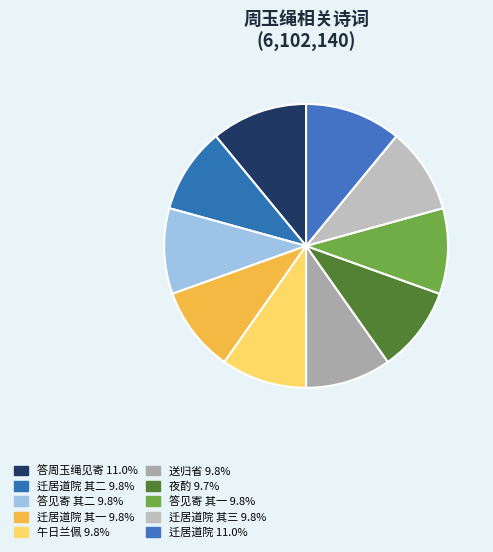

How many segments does this pie chart have?

10